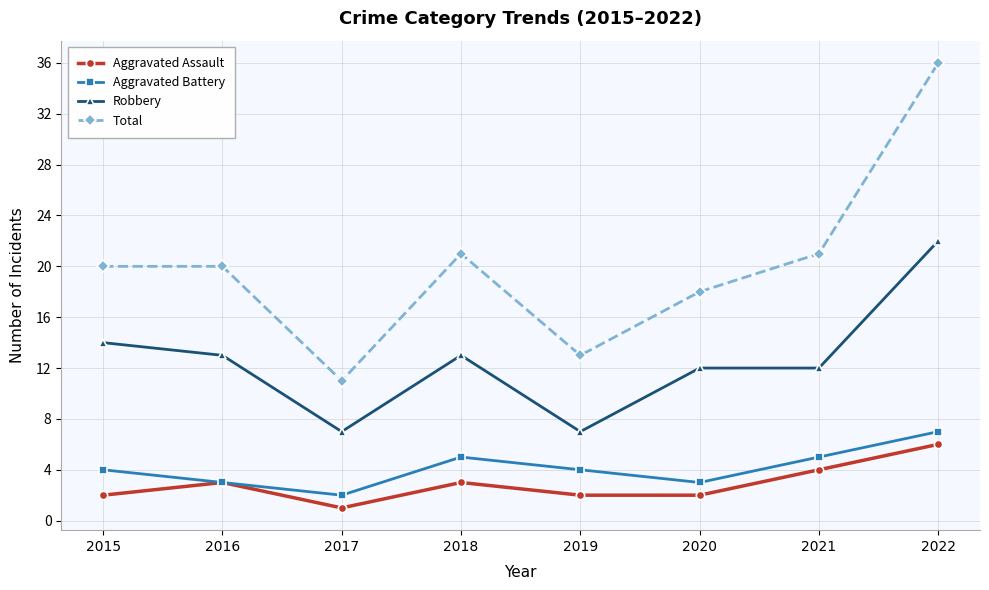

True or false: Aggravated Battery and Total cross at least once.

False